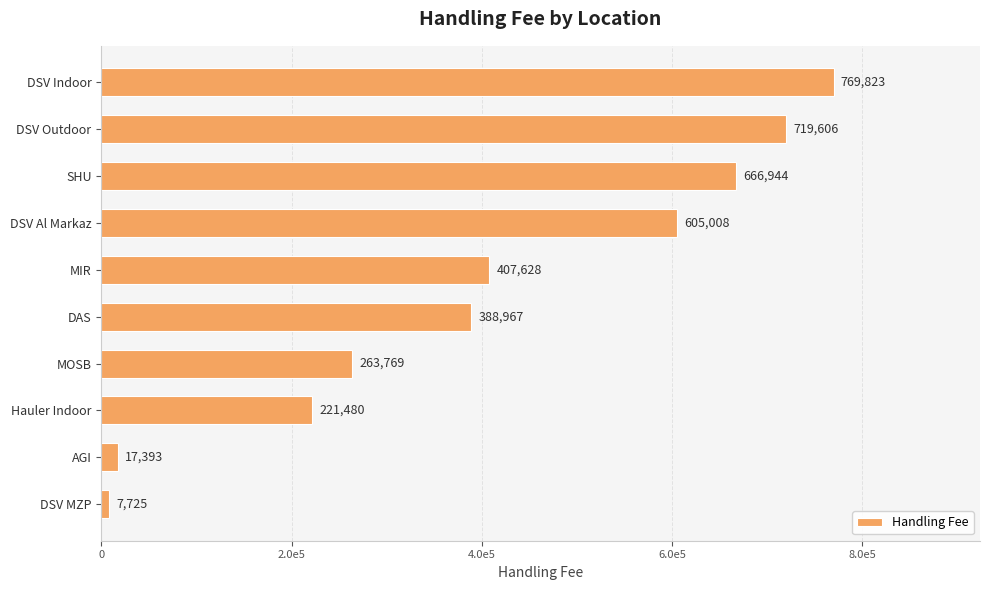

What is the minimum value shown in the chart?

7724.8